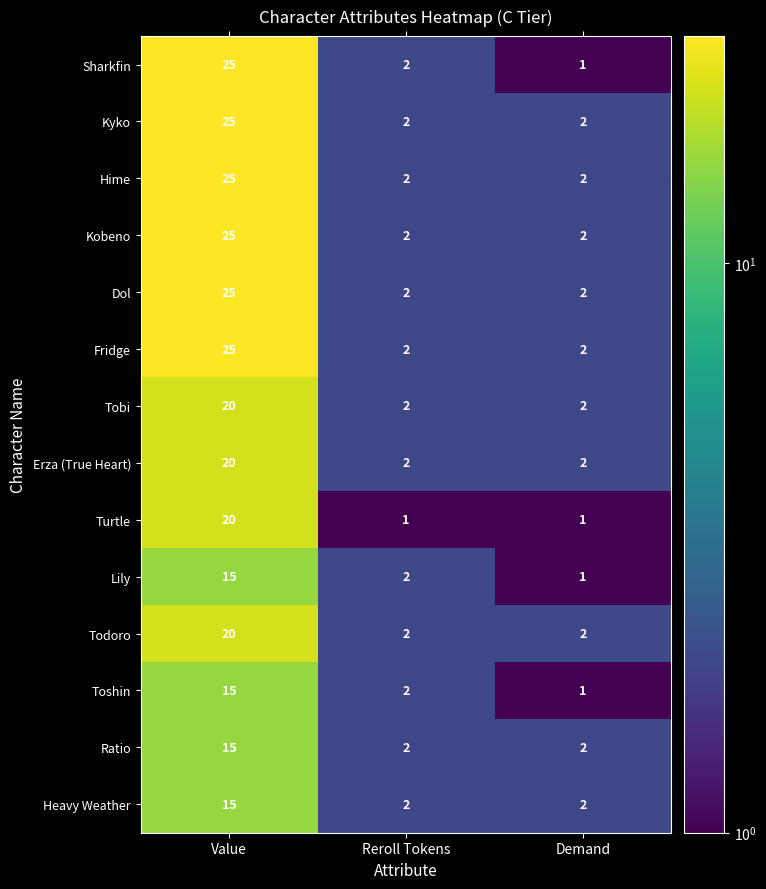

Which series changed the most between Value and Demand?

Sharkfin